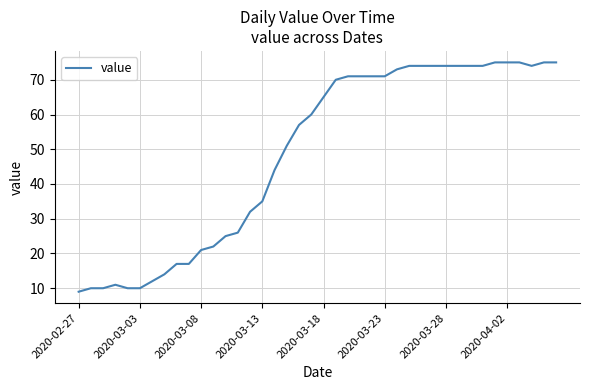

What is the difference between the maximum and minimum values?

66